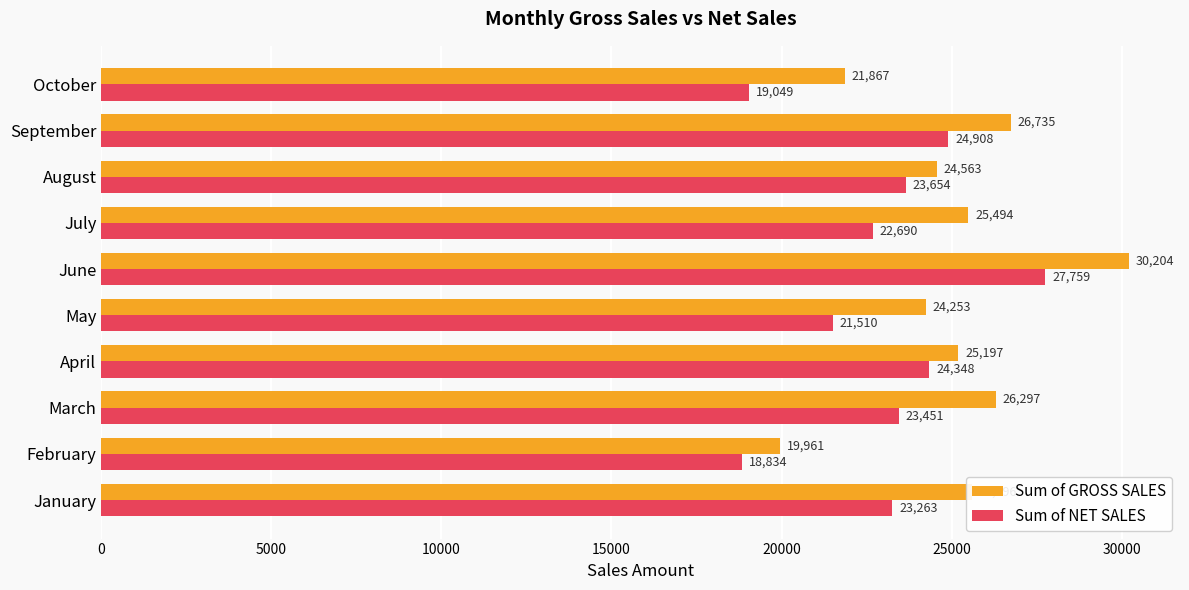

Which series has the largest range (max minus min)?

Sum of GROSS SALES